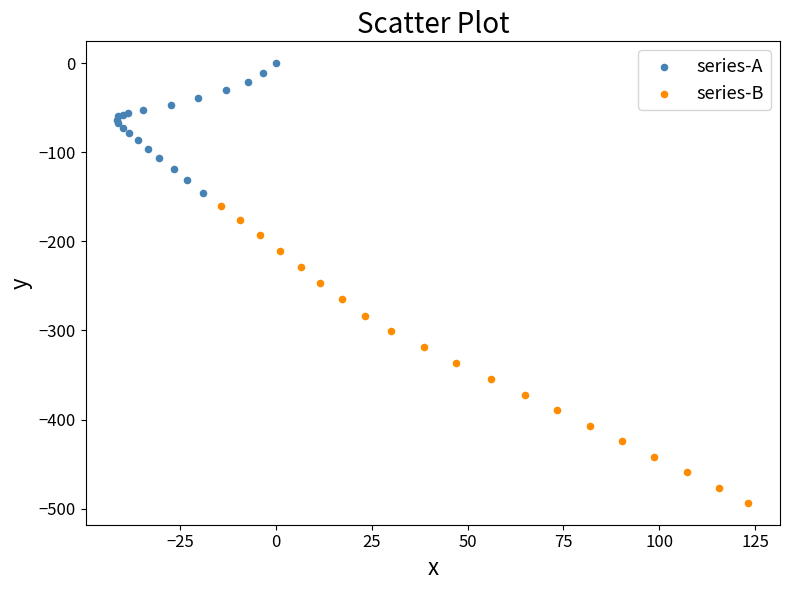

What are all the series names shown in the legend?

series-A, series-B